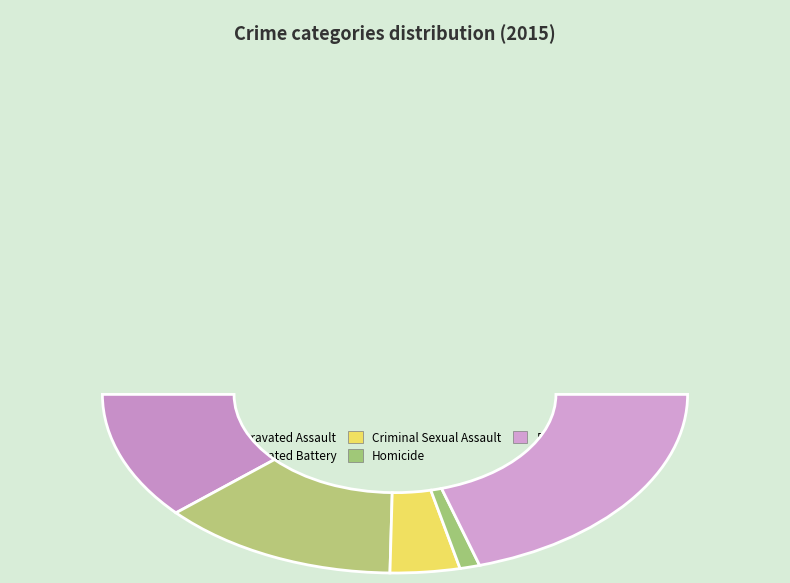

How many segments does this pie chart have?

5